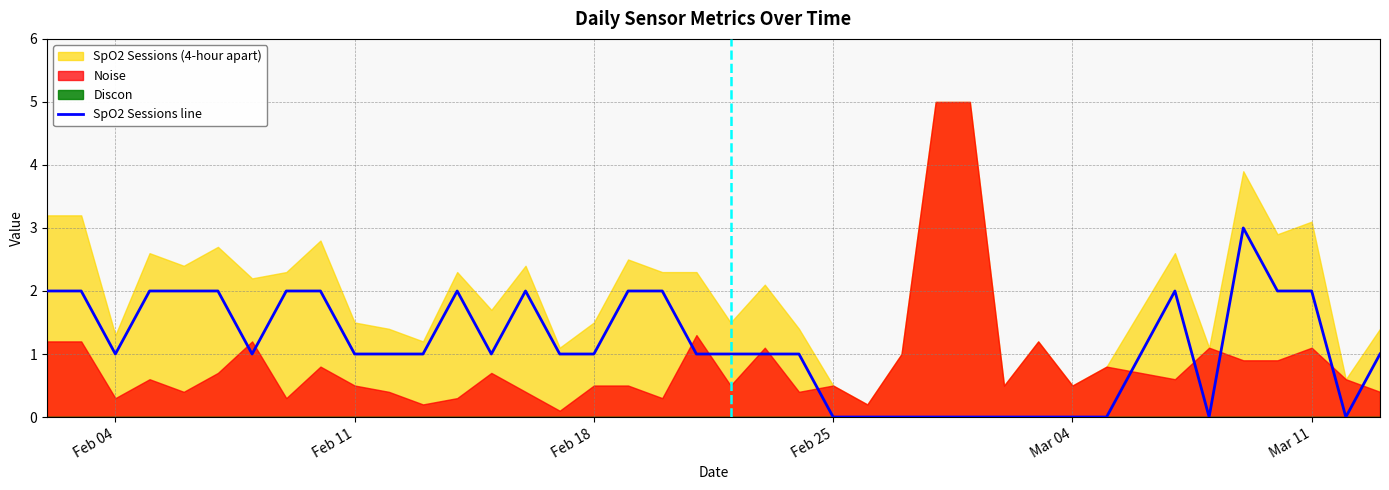

True or false: SpO2 Sessions line has a value of 0 at Feb 25.

True